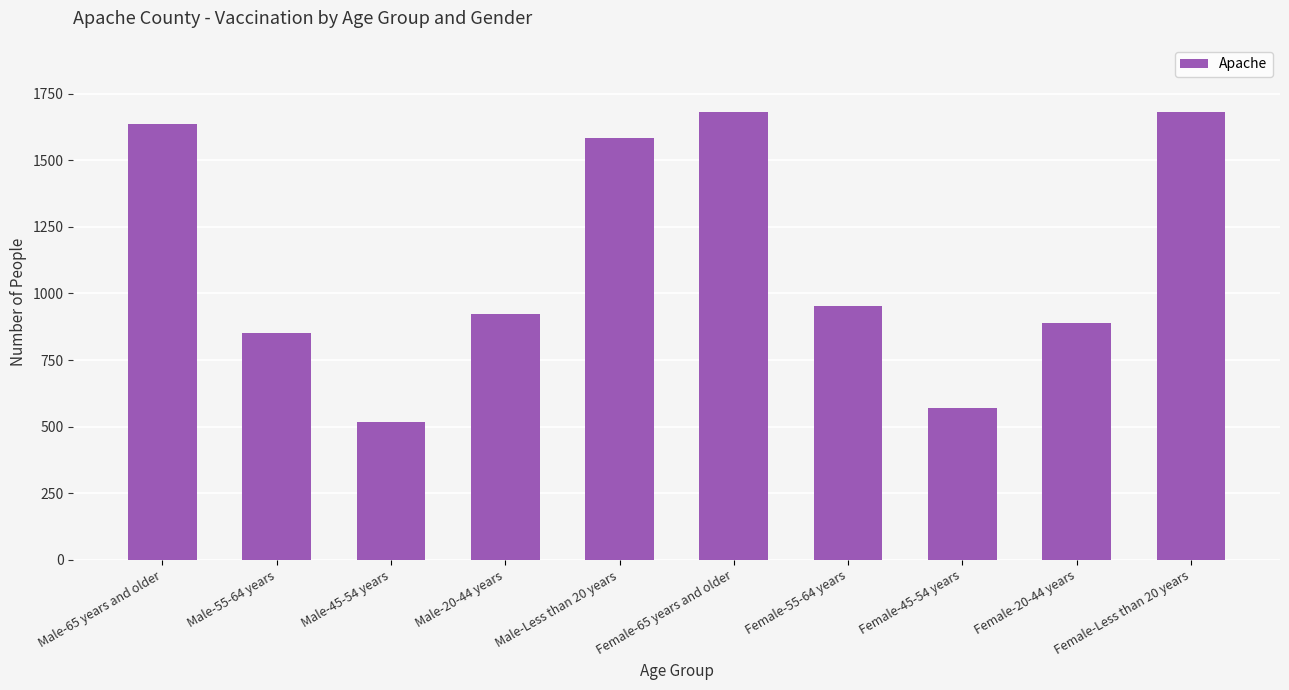

What is the change in value from Female-55-64 years to Female-Less than 20 years?

+728